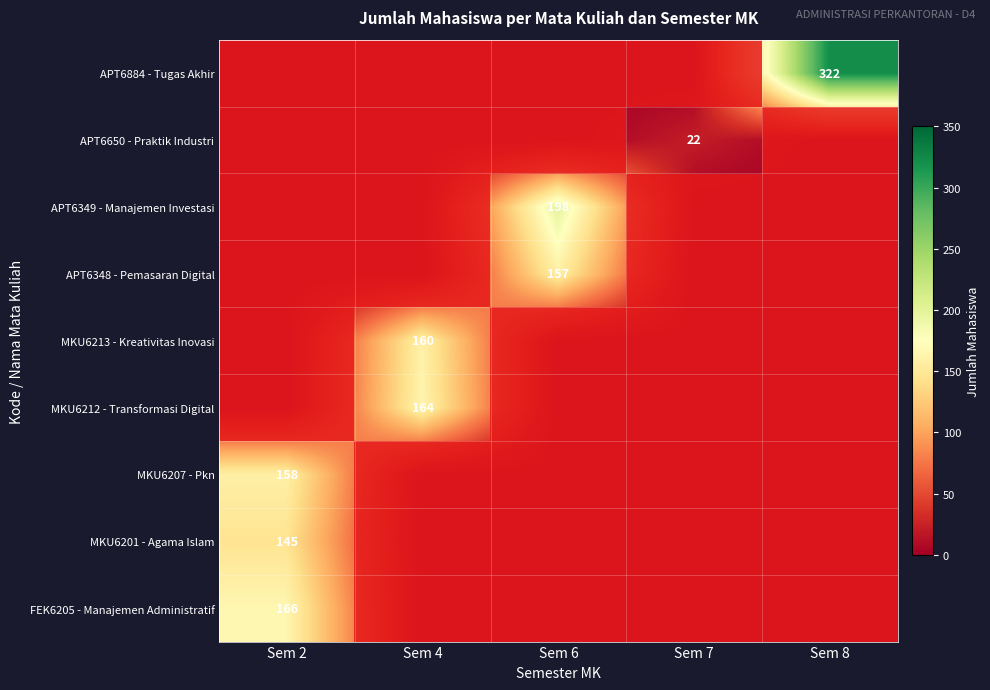

True or false: APT6650 - Praktik Industri has a value of 12 at Sem 7.

False